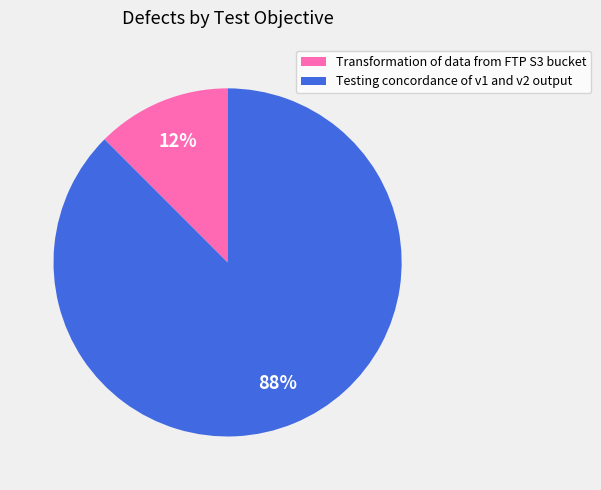

Is the sum of Transformation of data from FTP S3 bucket and Testing concordance of v1 and v2 output greater than half?

Yes